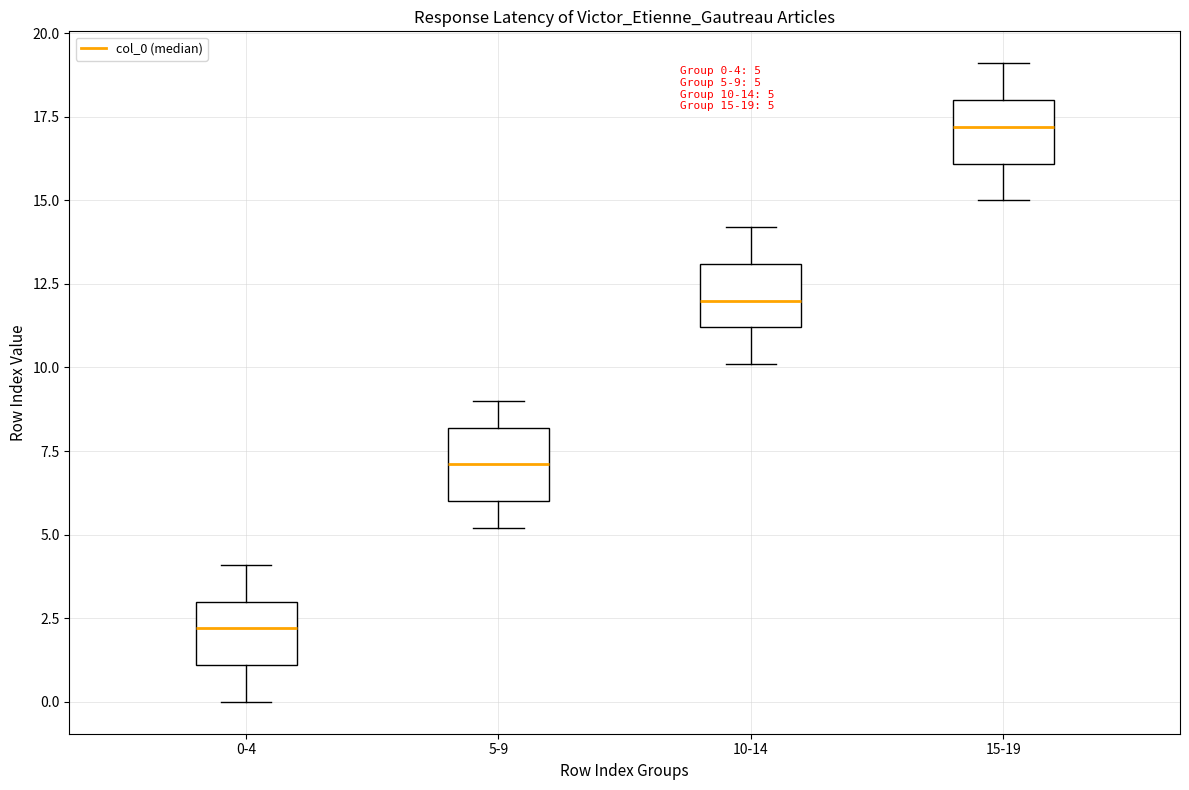

Which box has the highest median line?

15-19